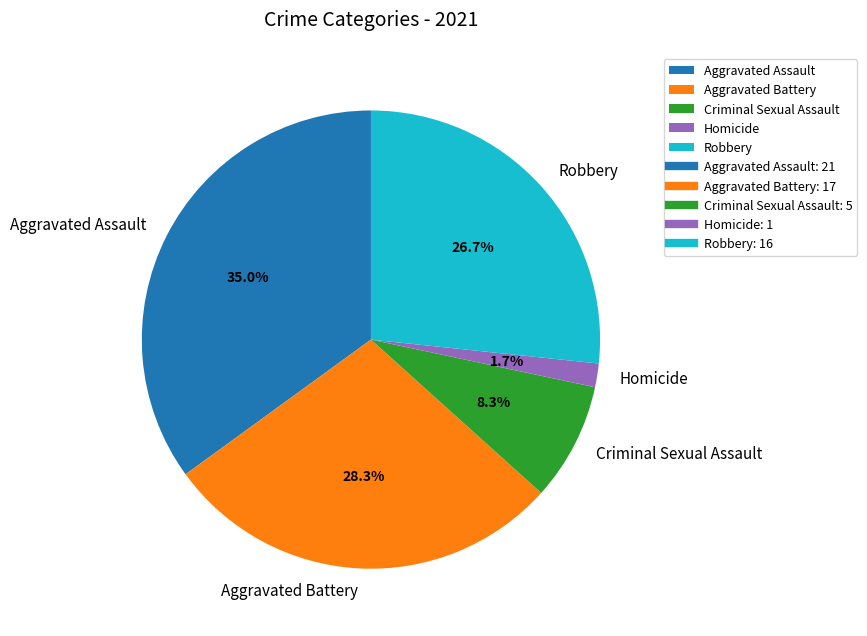

To the nearest percent, what is the difference between the Homicide and Aggravated Battery slice percentages?

27%